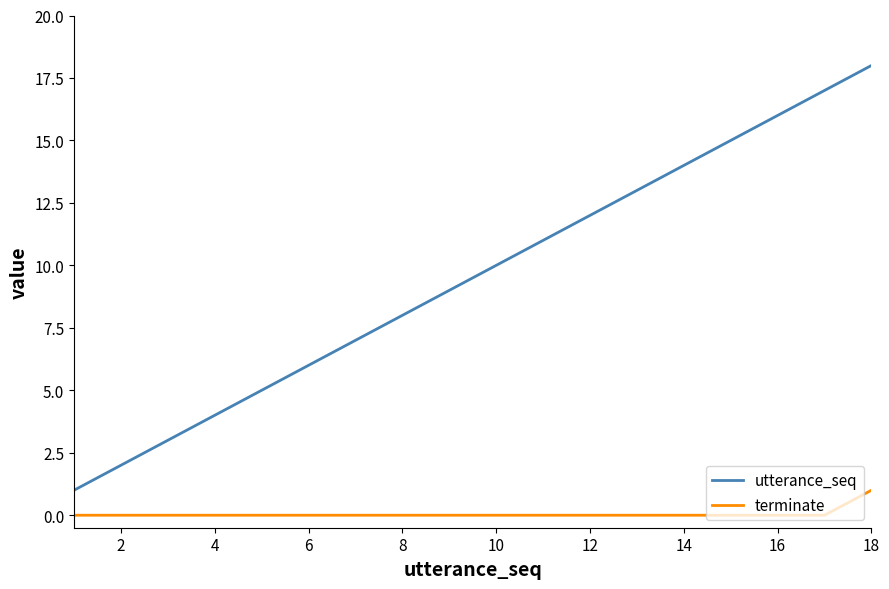

Count the number of data series in this chart.

2